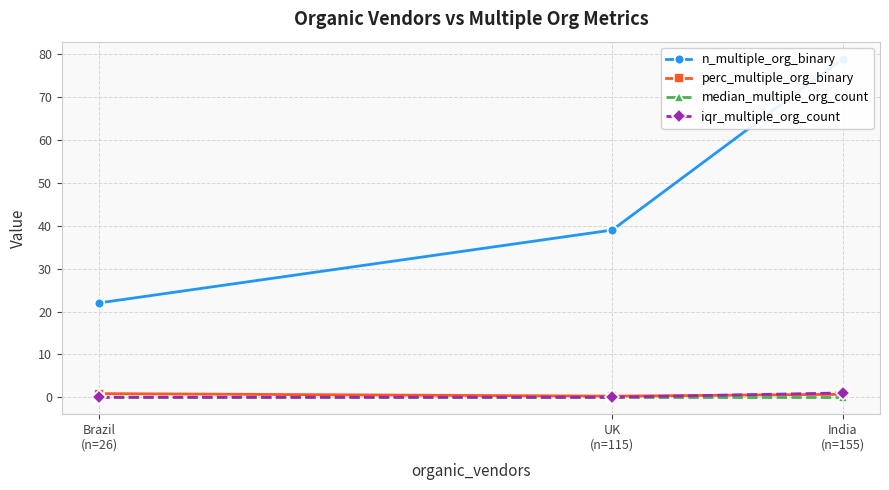

At how many categories does at least one series exceed 64?

1